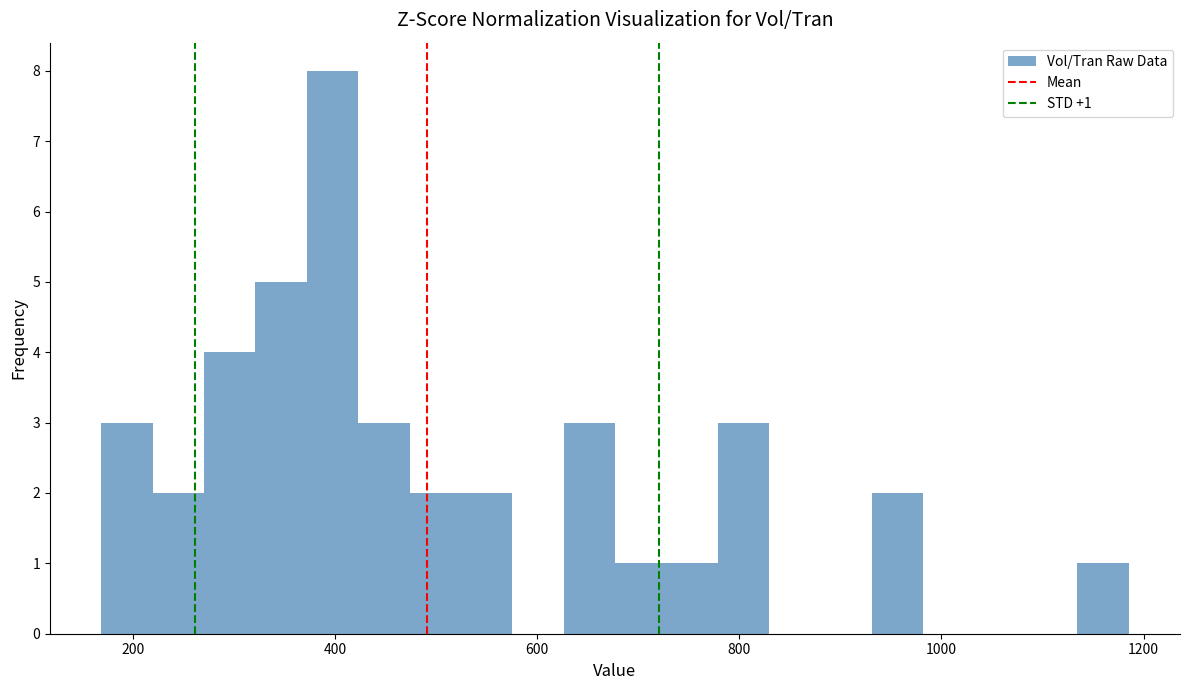

Around what value on the x-axis is the tallest bar? Give the approximate position of its centre, as read against the axis.

400